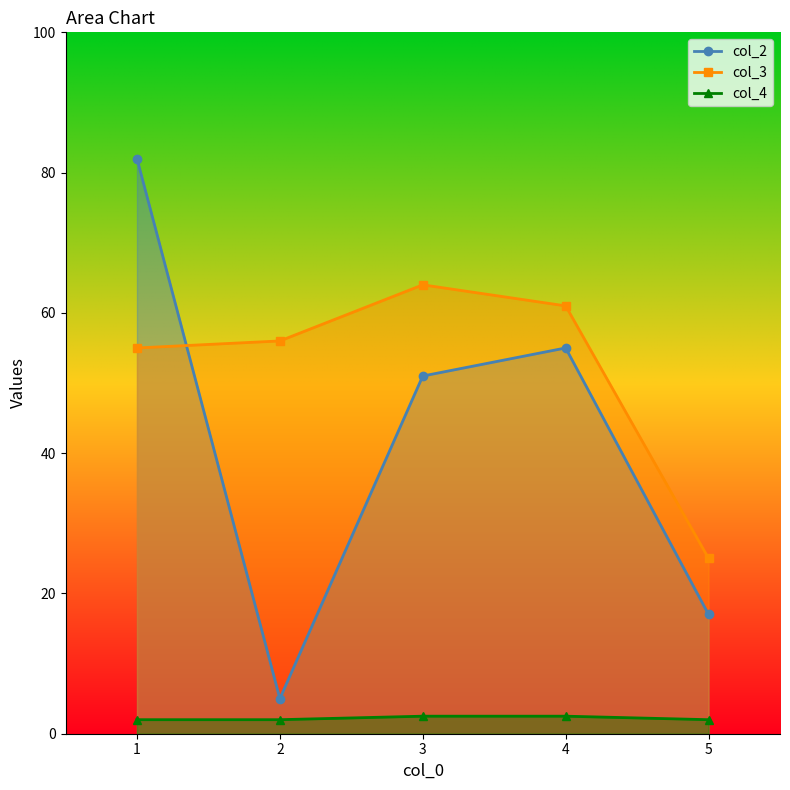

Which series ends up on top after the final intersection of col_2 and col_3?

col_3